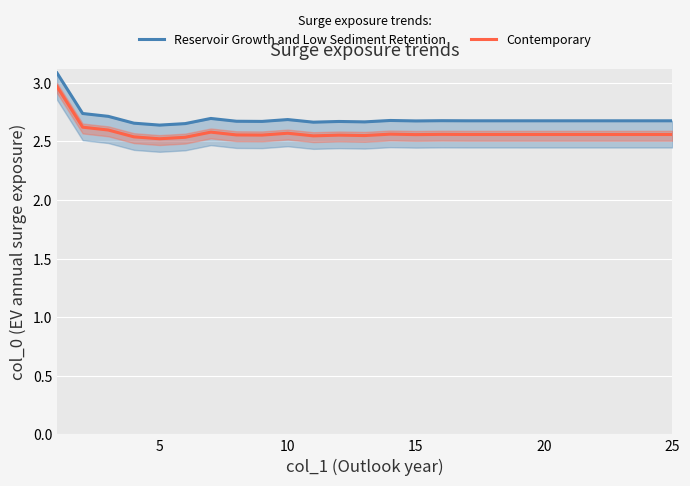

Which series has the largest total across all categories?

Reservoir Growth and Low Sediment Retention